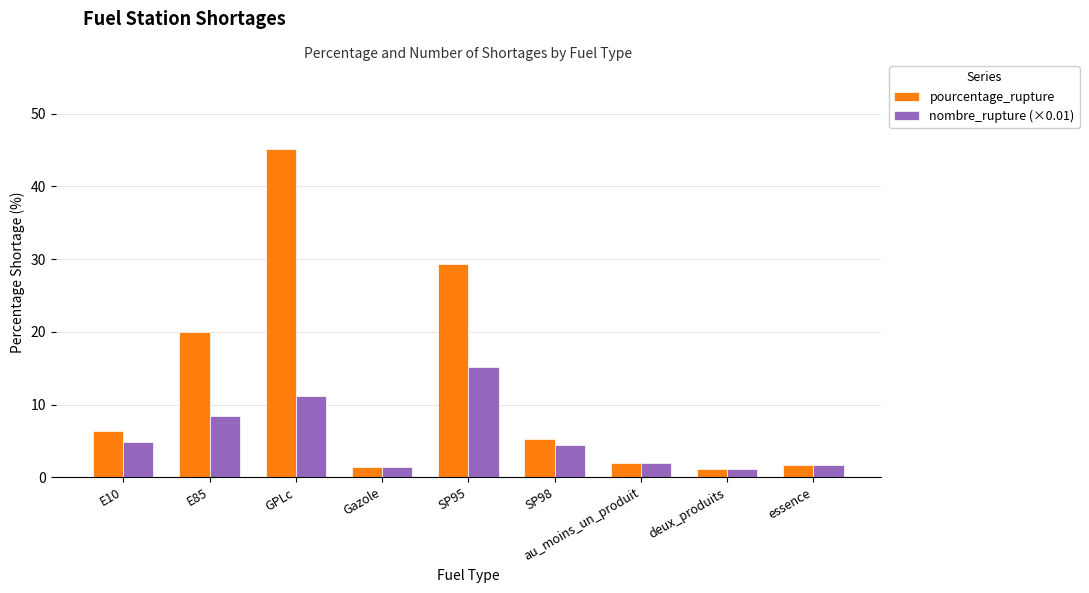

The pourcentage_rupture series shows 15.5 at SP95. True or false?

False